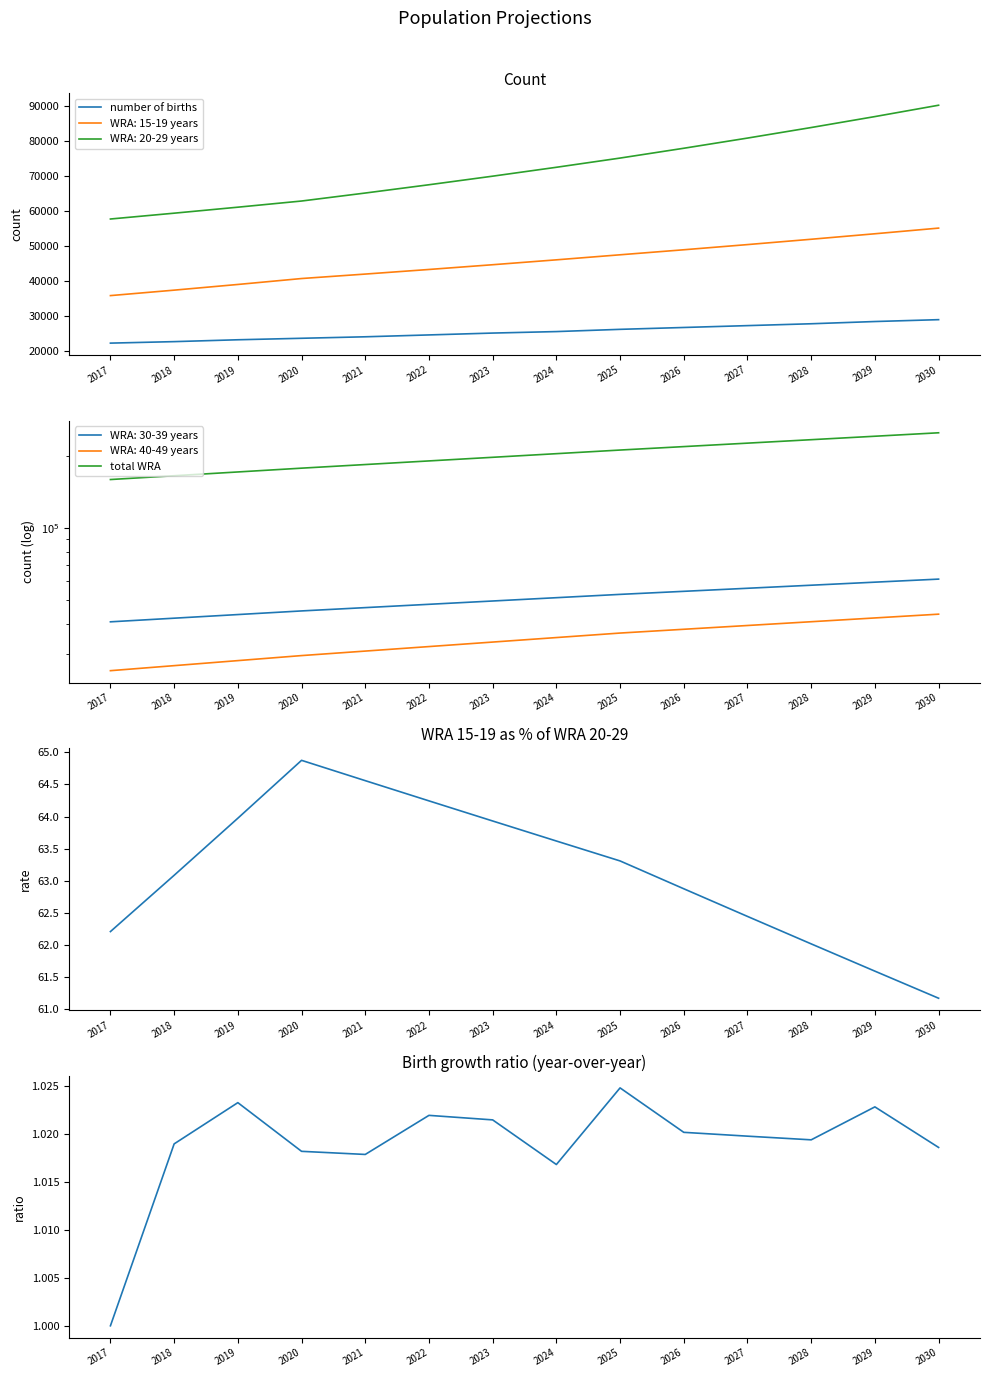

Reading left to right, list all the values displayed in this chart.

number of births: 2017=22385.0	2018=22809.3	2019=23339.8	2020=23764.2	2021=24188.5	2022=24719.0	2023=25249.4	2024=25673.8	2025=26310.3	2026=26840.8	2027=27371.2	2028=27901.7	2029=28538.2	2030=29068.7
total WRA: 2017=159816.6	2018=165736.0	2019=171884.0	2020=178270.0	2021=184581.0	2022=191118.9	2023=197892.1	2024=204909.1	2025=212178.9	2026=219334.9	2027=226735.0	2028=234387.7	2029=242301.5	2030=250485.6
WRA 15-19 / WRA 20-29 (%): 2017=62.2	2018=63.1	2019=64.0	2020=64.9	2021=64.6	2022=64.2	2023=63.9	2024=63.6	2025=63.3	2026=62.9	2027=62.4	2028=62.0	2029=61.6	2030=61.2
births growth ratio: 2017=1.0	2018=1.0	2019=1.0	2020=1.0	2021=1.0	2022=1.0	2023=1.0	2024=1.0	2025=1.0	2026=1.0	2027=1.0	2028=1.0	2029=1.0	2030=1.0